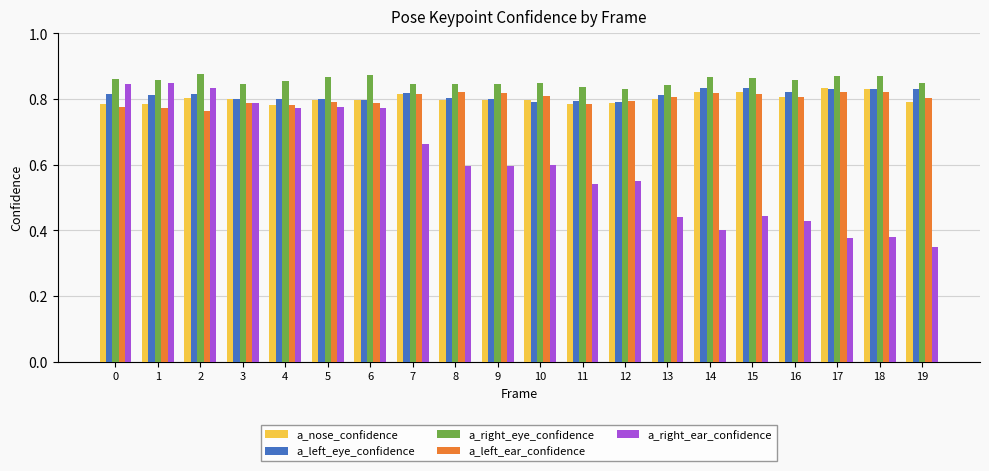

Which category has the lowest value across all series?

19